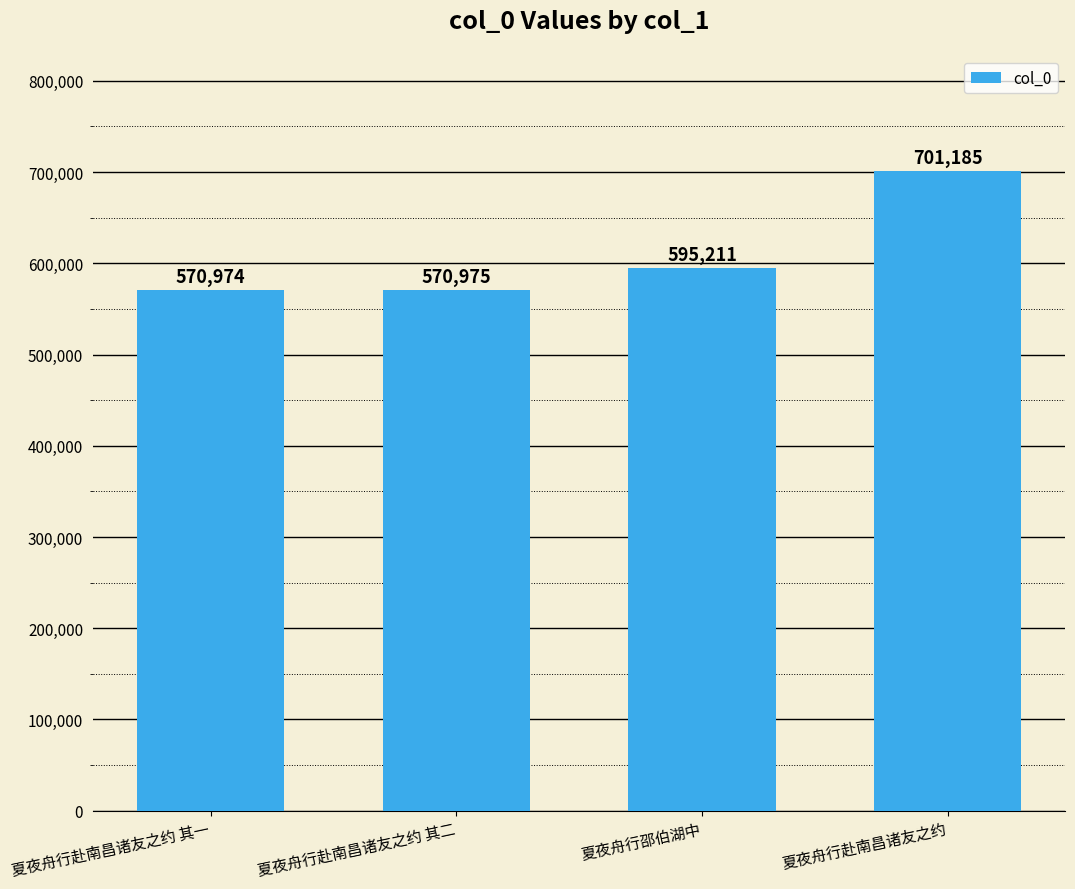

What is the difference between the values at 夏夜舟行邵伯湖中 and 夏夜舟行赴南昌诸友之约?

105974